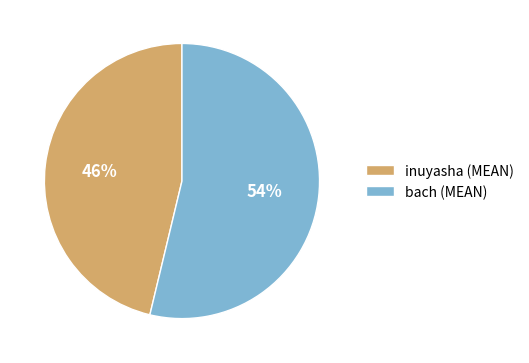

Does bach (MEAN) account for over 50% of the chart?

Yes